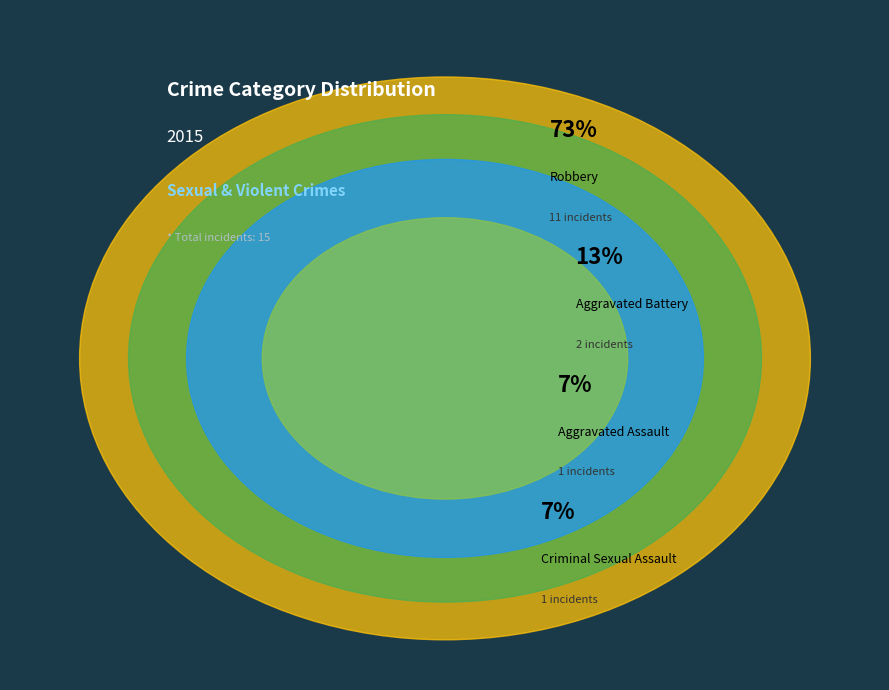

To the nearest percent, what is the difference between the Criminal Sexual Assault and Aggravated Battery slice percentages?

7%